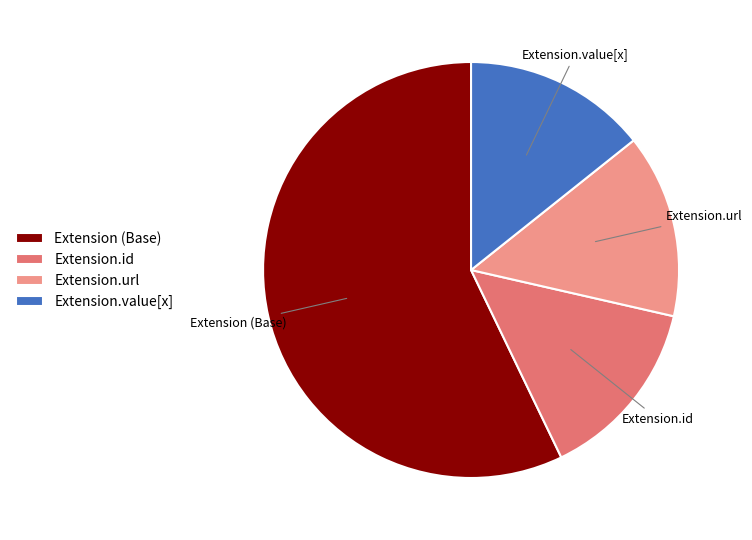

Is Extension.id the majority of the pie?

No